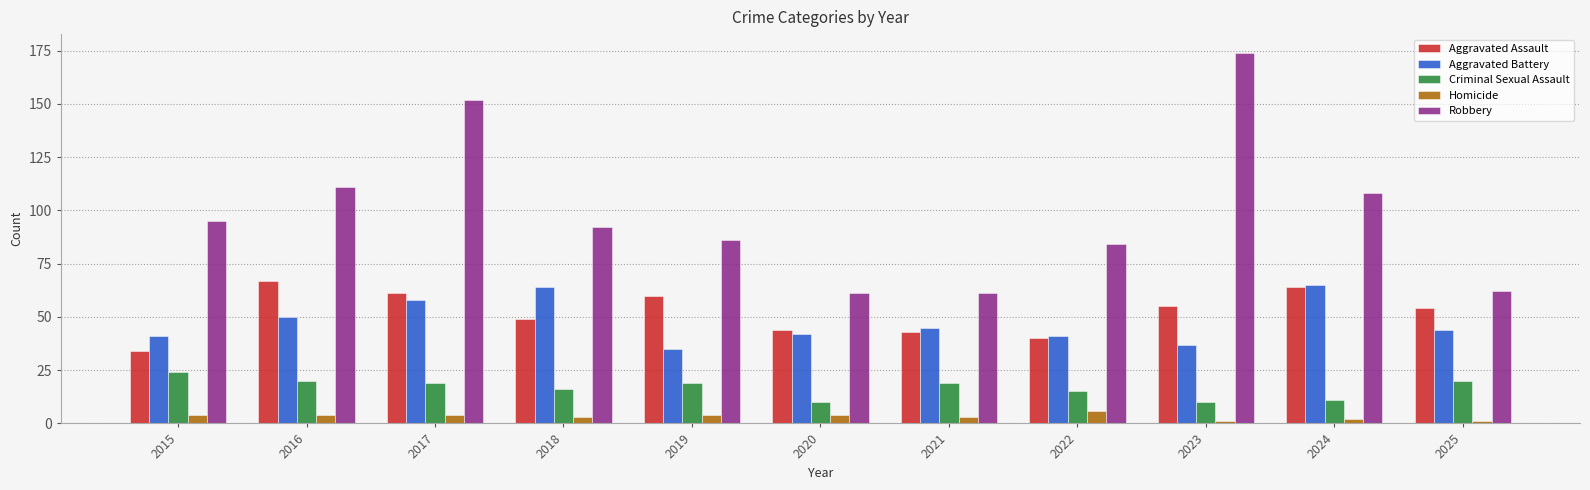

Is it true that Robbery equals 62 at 2025?

True